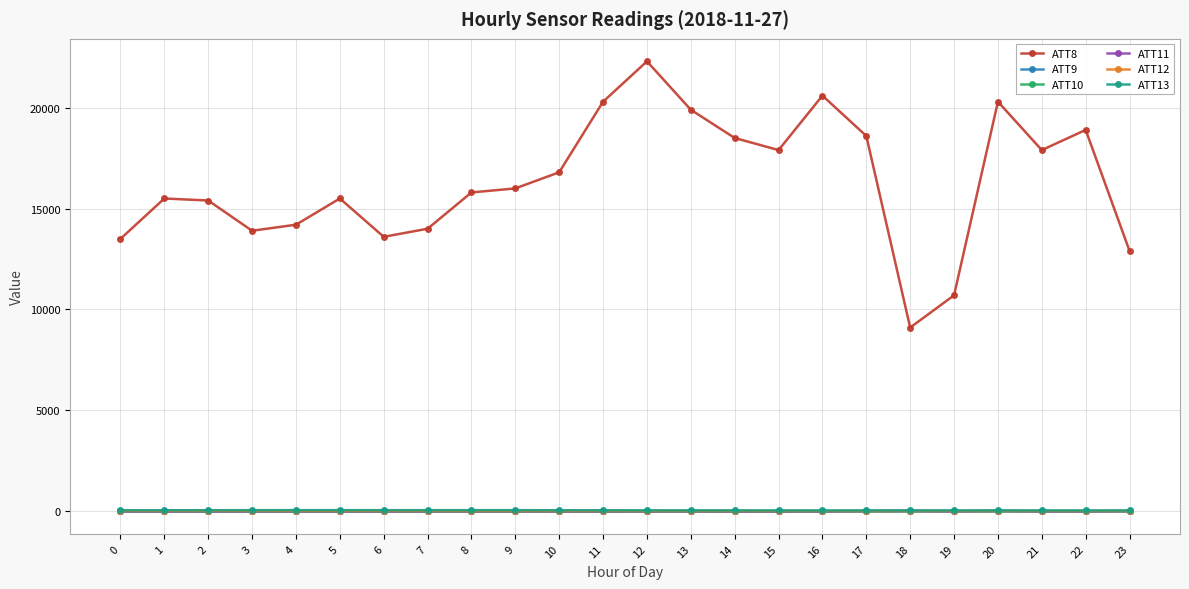

What is the sum of the ATT9 values at 17 and 20?

7.9